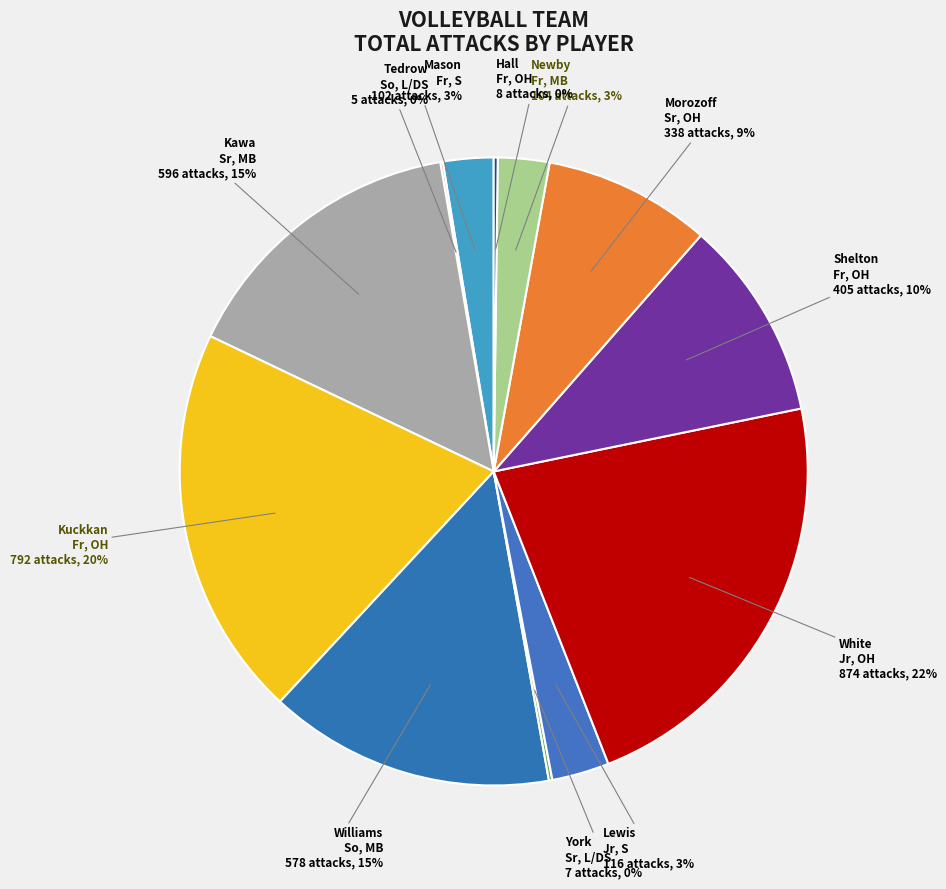

Do Morozoff Sr, OH and Newby Fr, MB together represent more than half of the pie?

No